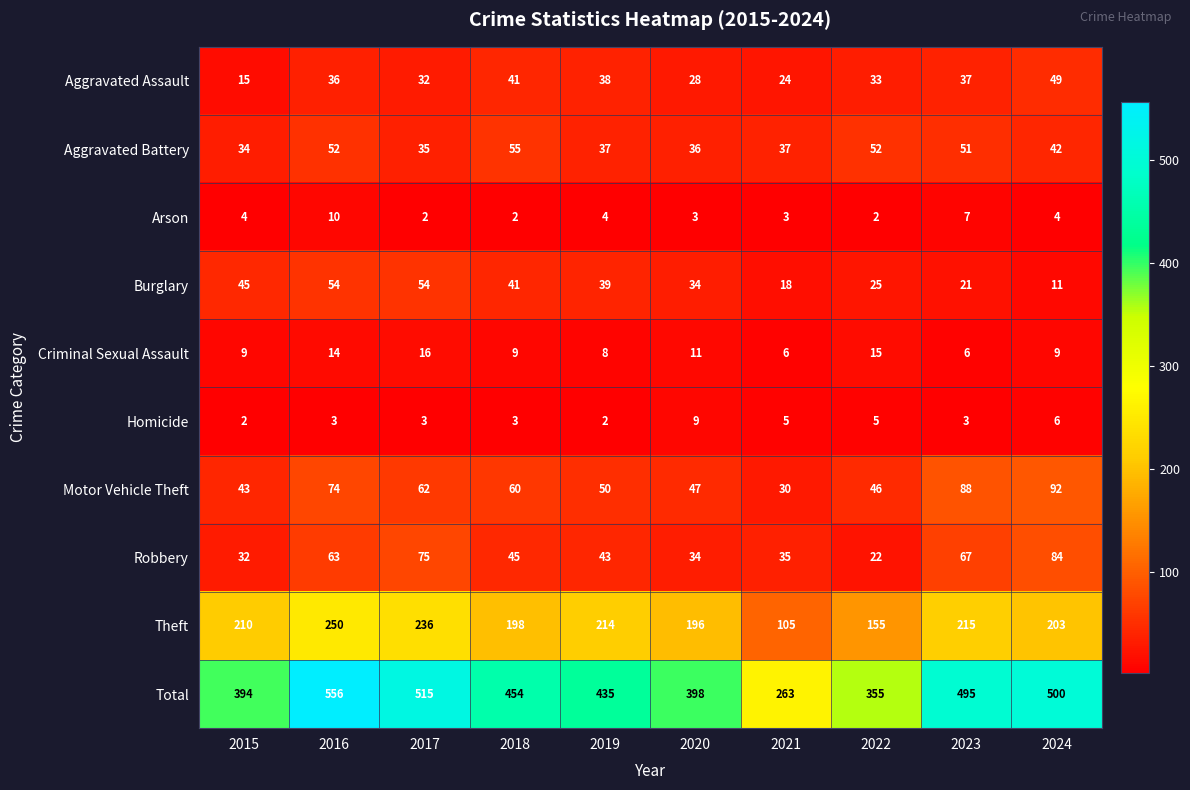

Which series has the largest range (max minus min)?

Total